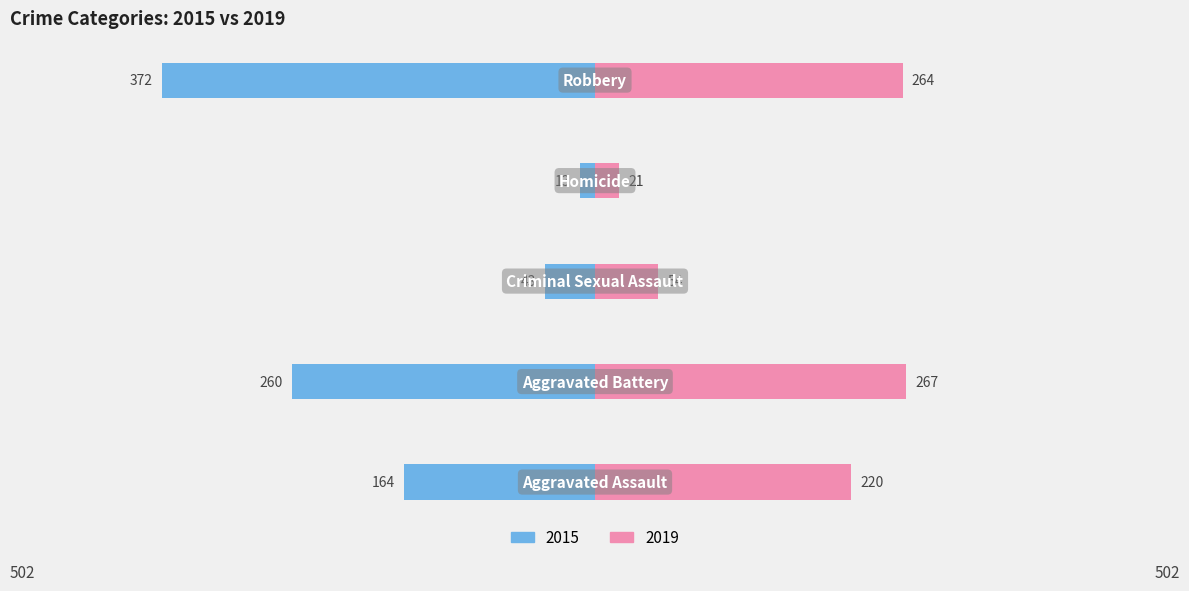

At how many categories does at least one series exceed 193?

3